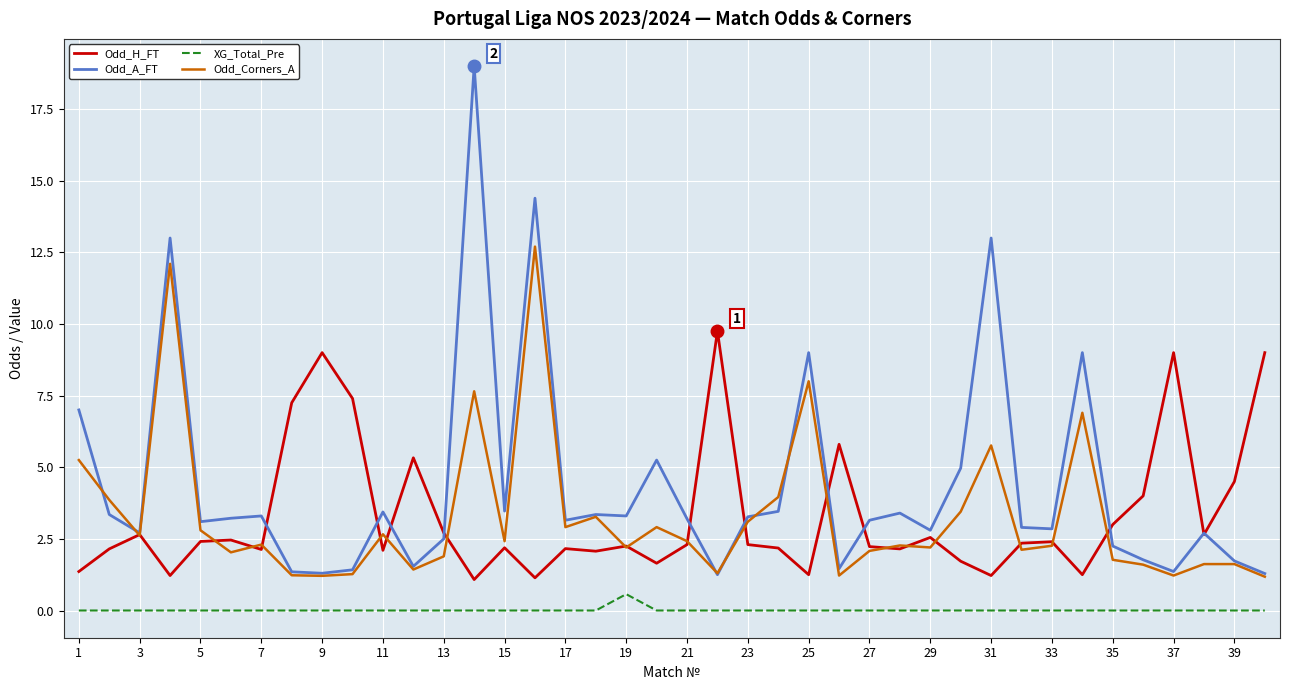

What is the greatest value displayed?

19.0